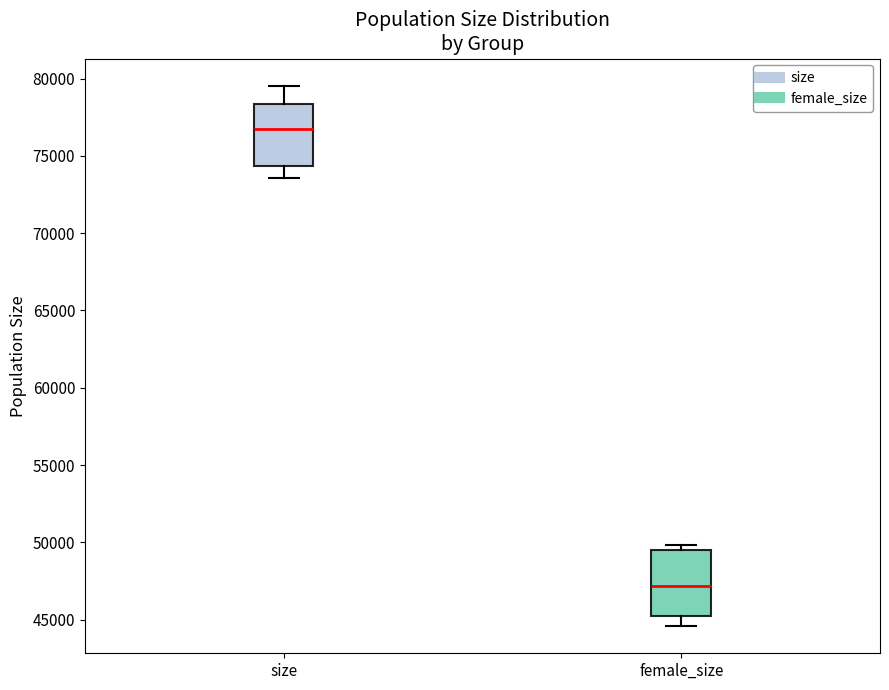

Where is the upper edge of the box for size on the y-axis? The values are not printed on the chart, so give them approximately, as read against the axis.

78500